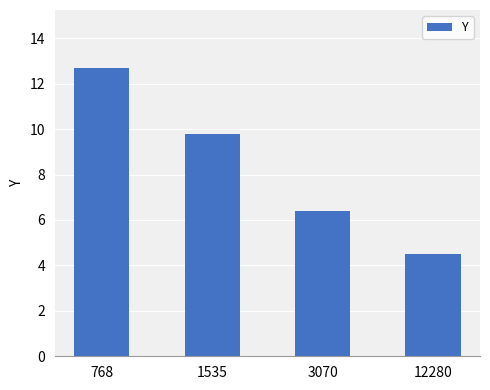

What is the approximate value at 3070?

6.4